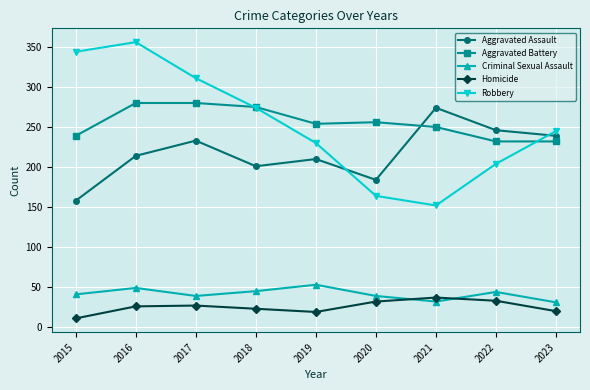

Is it true that Robbery equals 527 at 2017?

False